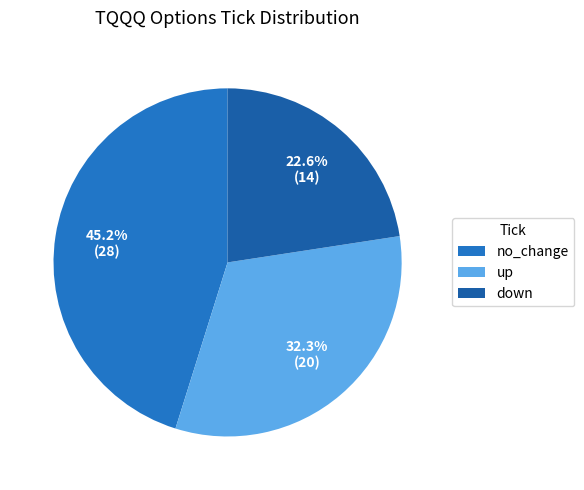

True or false: down accounts for 34% of the total.

False